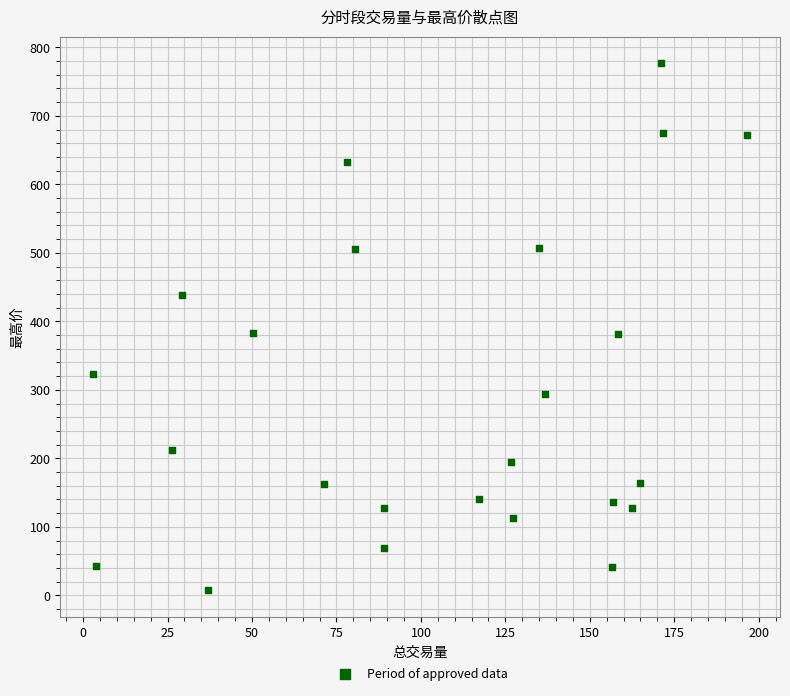

What is the range of X values (max minus min)?

193.7